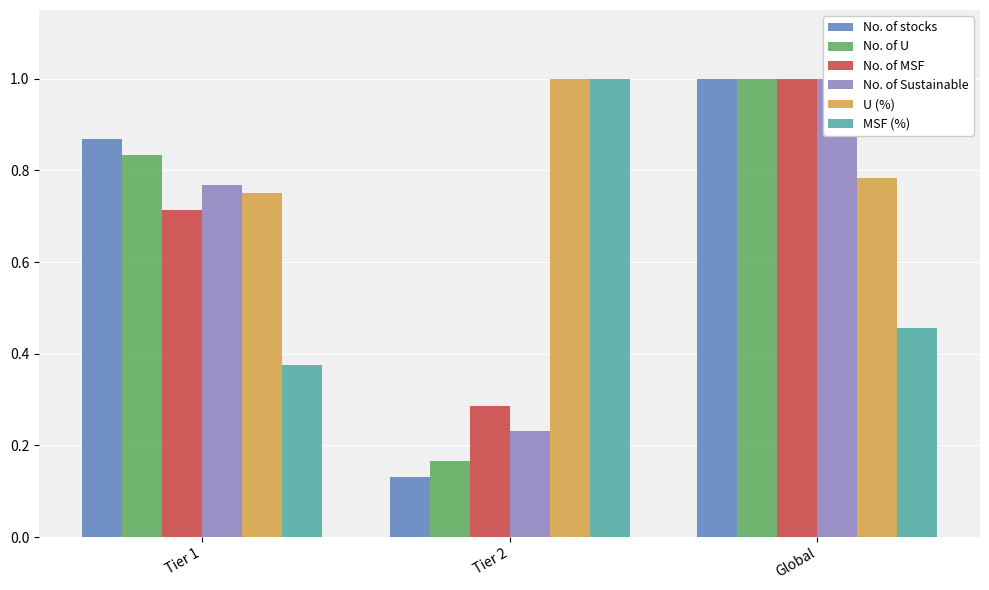

What is the label of the 3rd bar from the right?

Tier 1